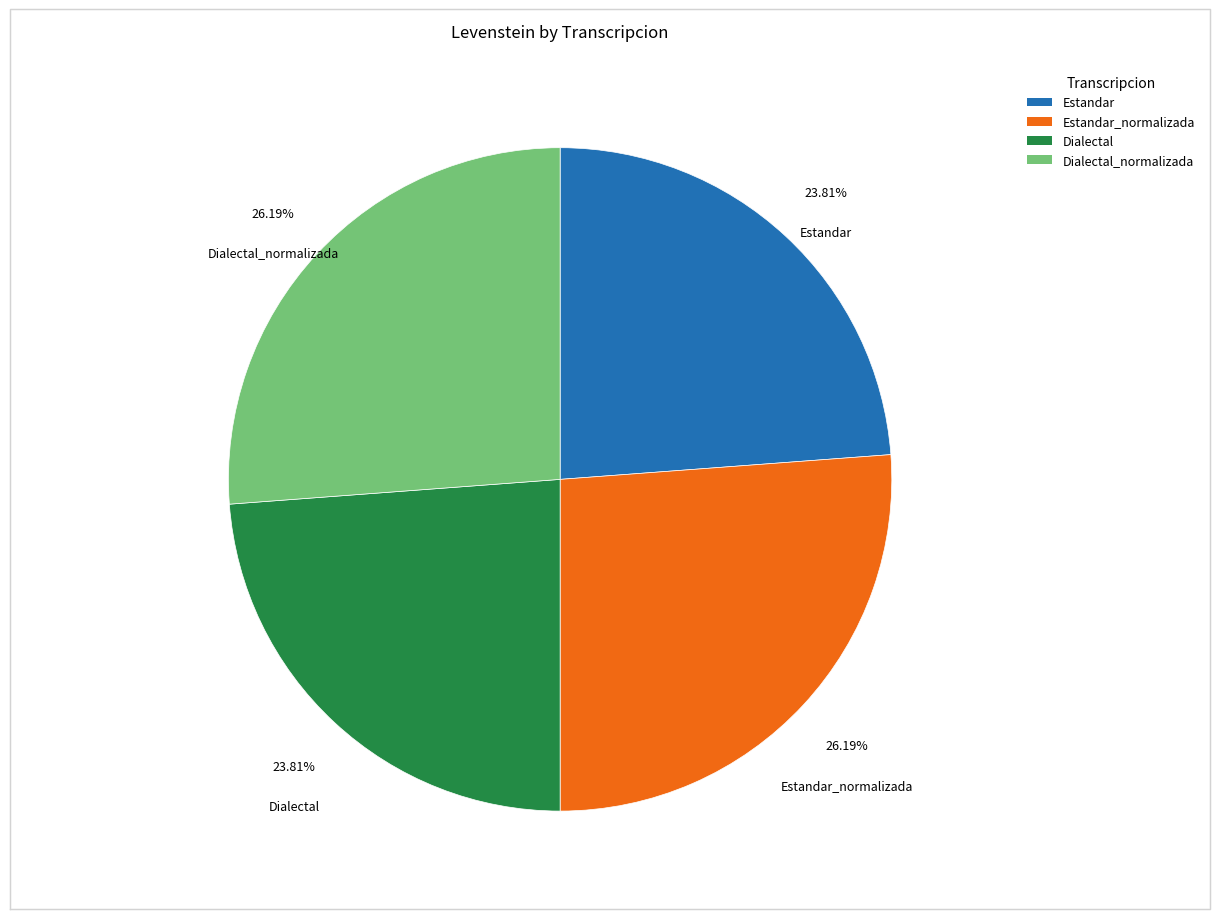

To the nearest percent, what is the difference between the largest and smallest slice percentages?

2%